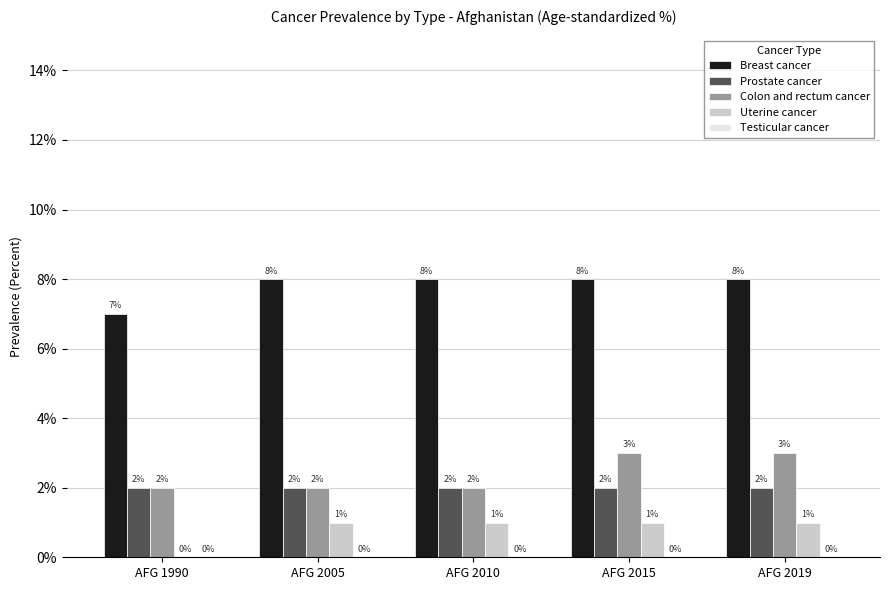

Are the bars grouped side by side (vs. stacked)?

Yes